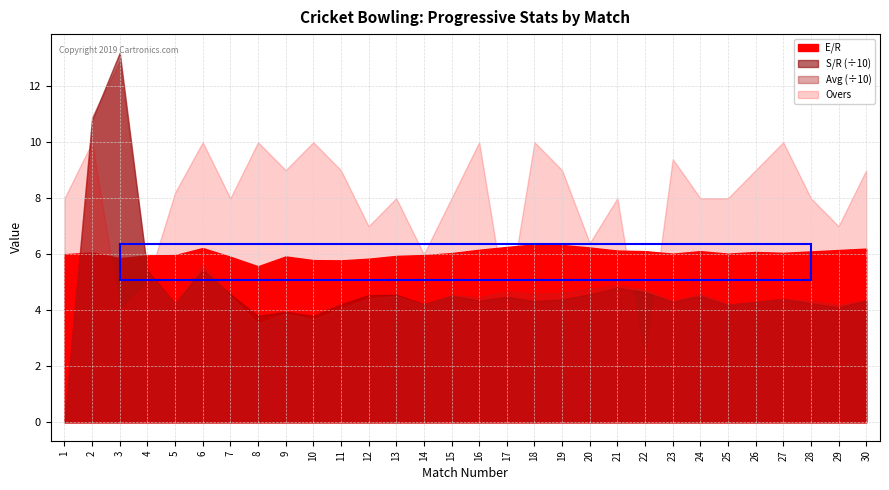

What is the difference between the Overs values at 13 and 6?

2.0